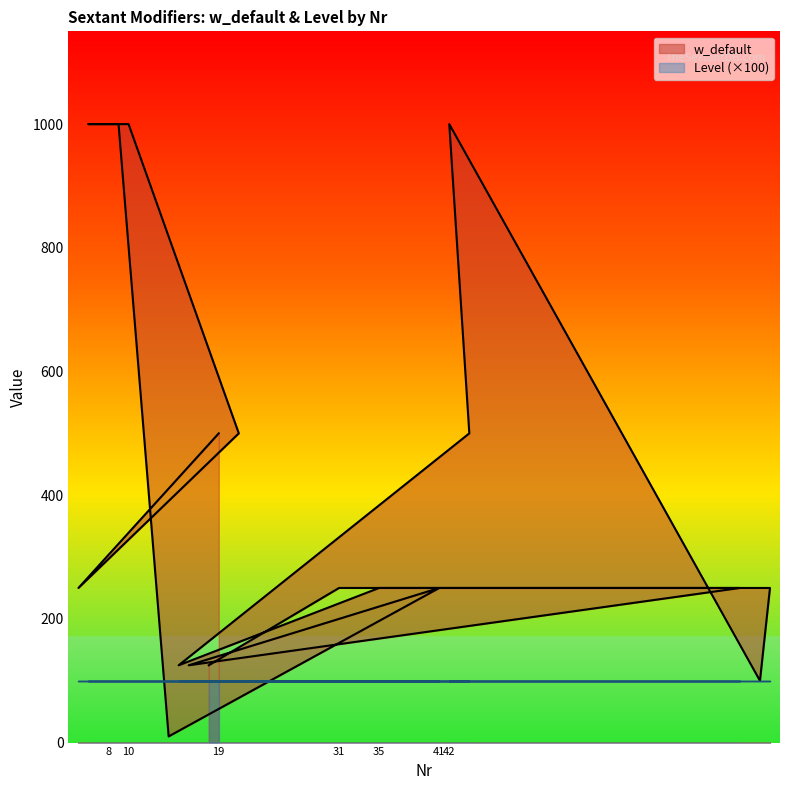

What is the approximate value at 14?

10